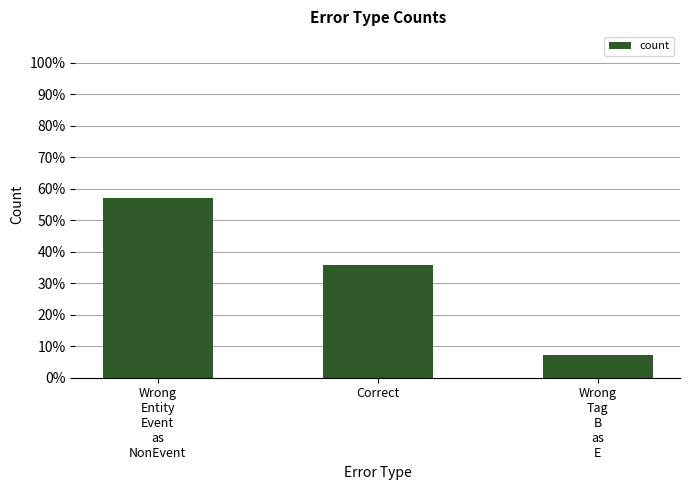

True or false: the data shows 57.1 at Wrong
Entity
Event
as
NonEvent.

True